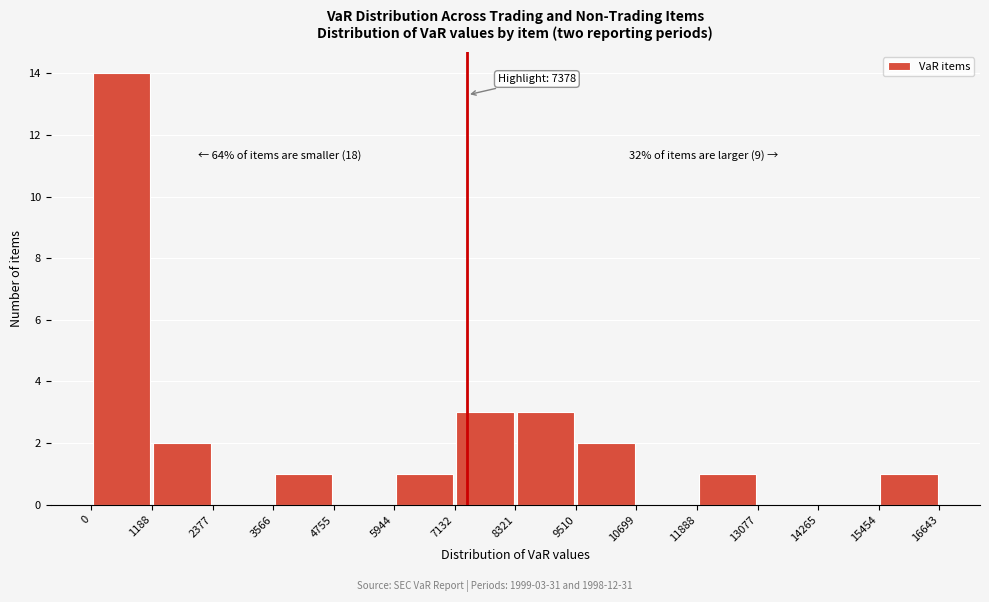

Which range on the x-axis has the tallest bar?

0 to 1188